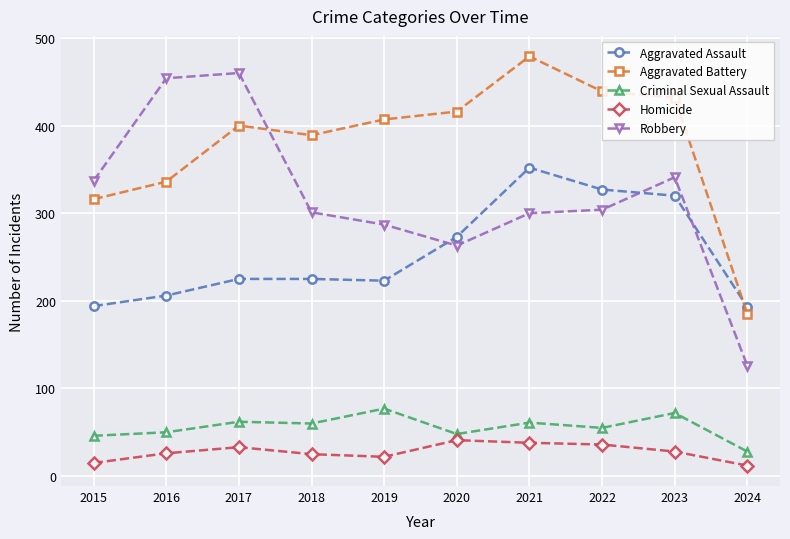

At which label does Criminal Sexual Assault reach its minimum?

2024